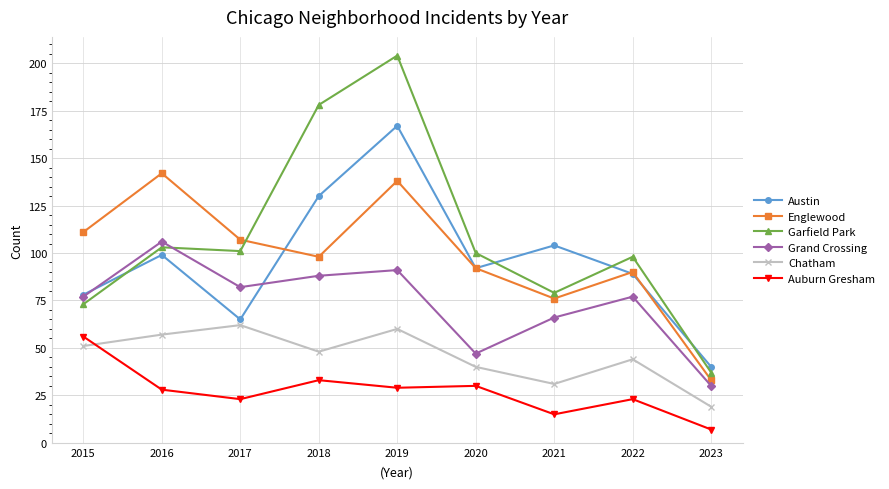

How many interior local peaks does the Chatham series have?

3